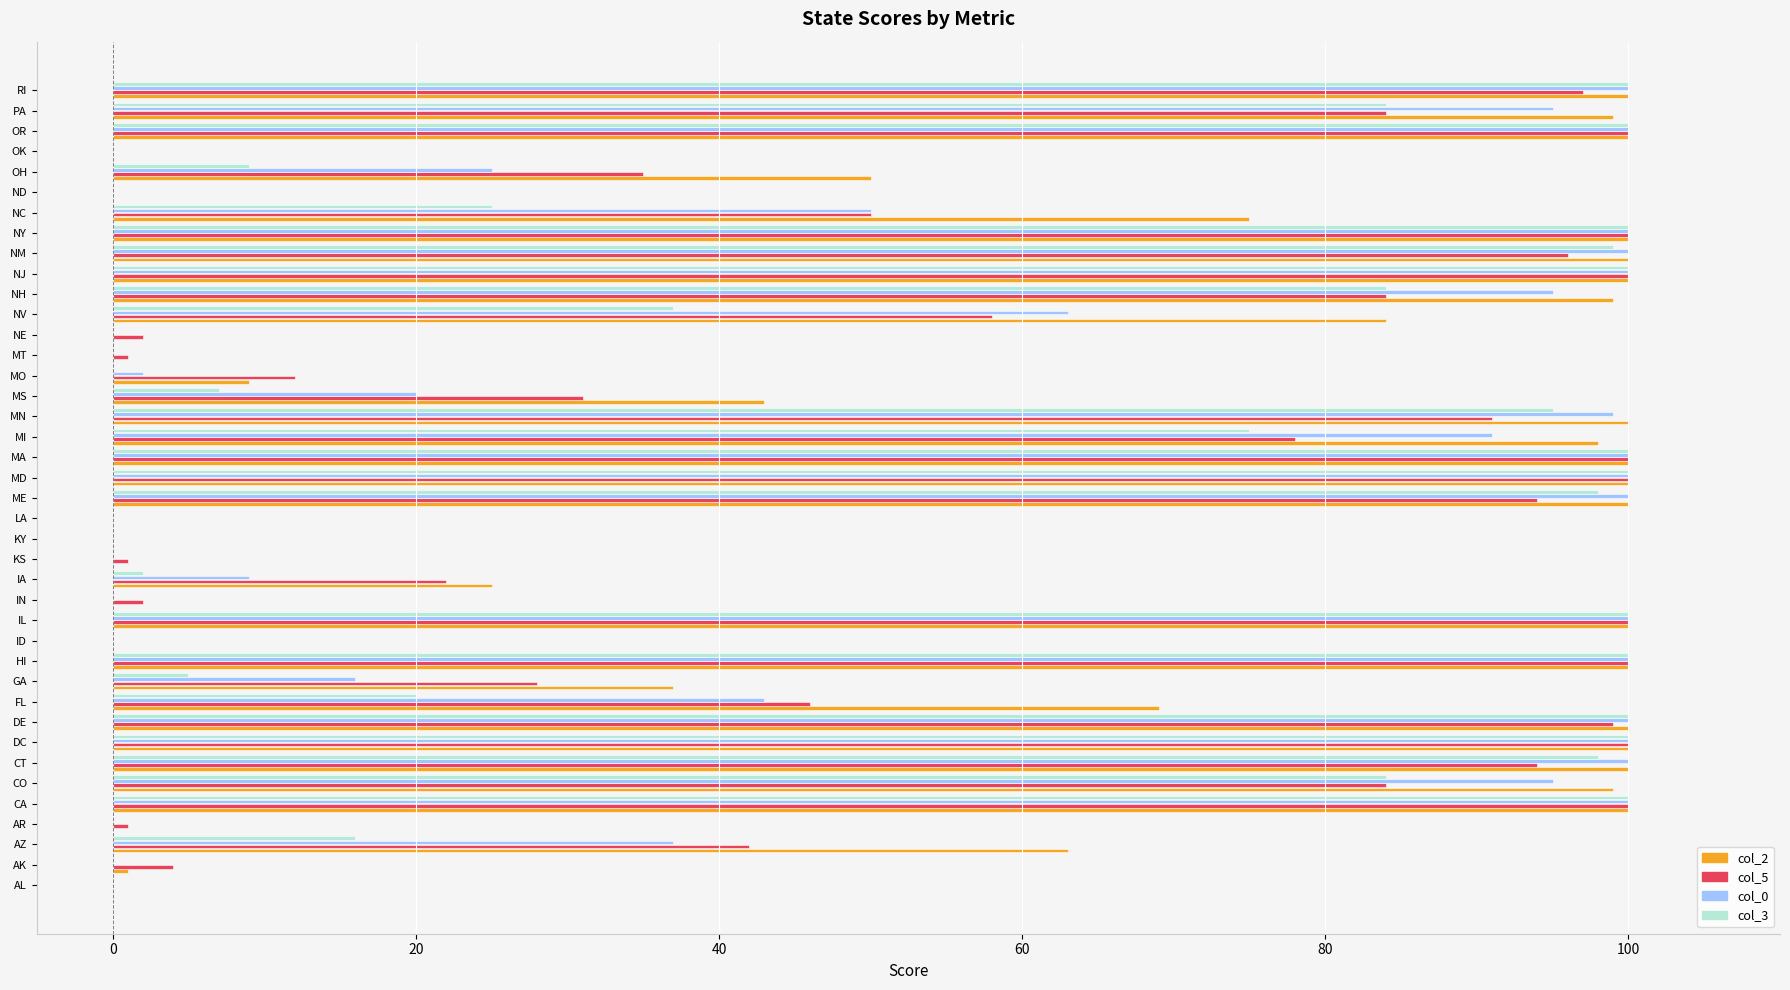

Which series has the largest total across all categories?

col_2